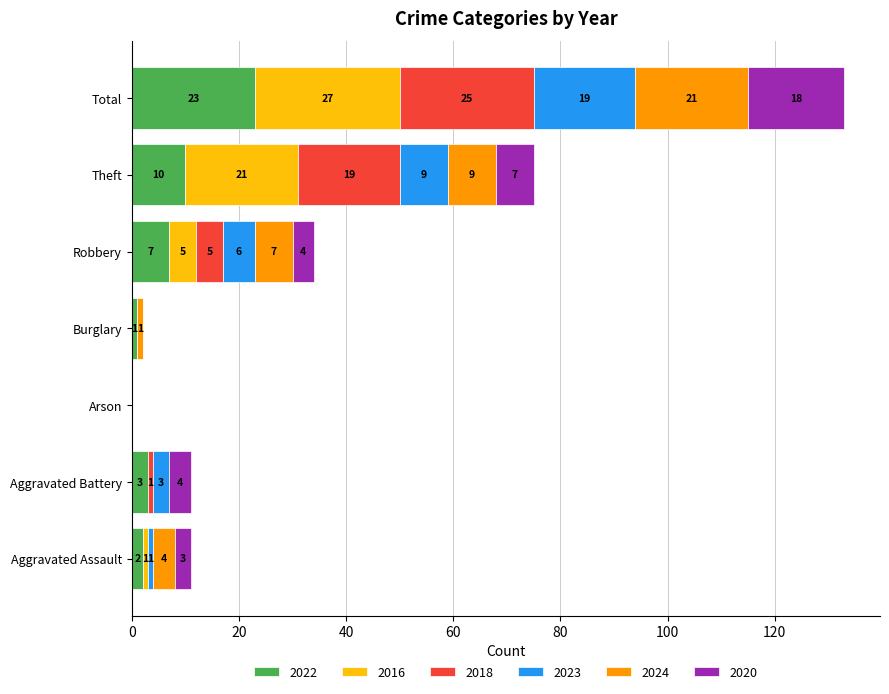

True or false: 2022 has a value of 7 at Robbery.

True